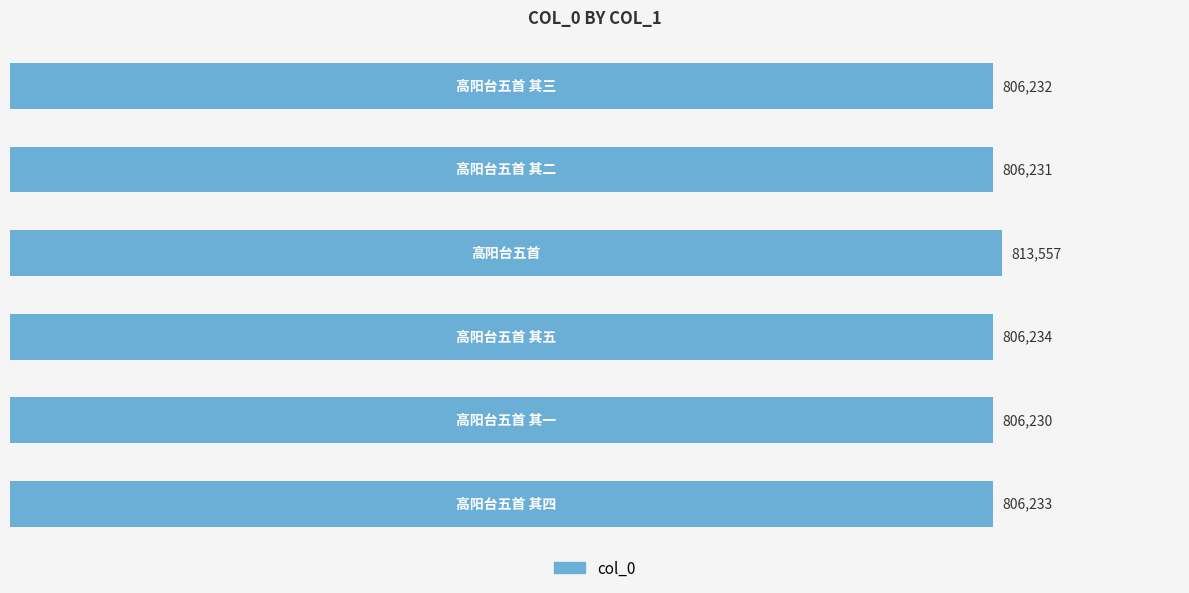

What is the value of the 3rd bar from the top?

813557